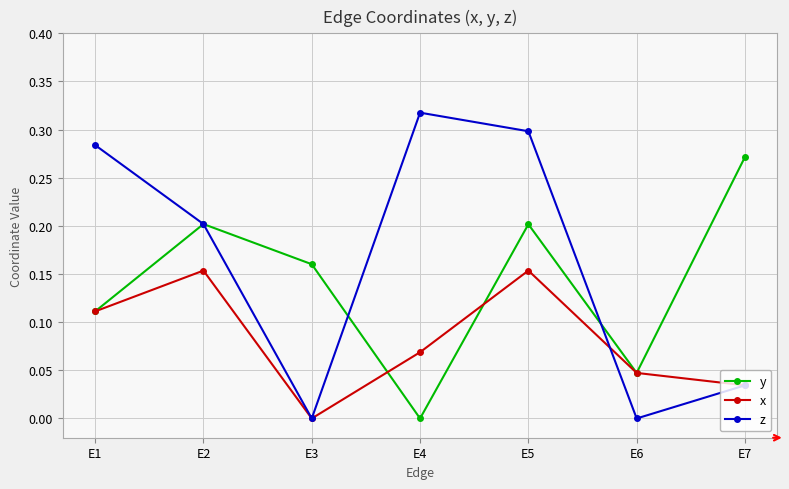

The y series shows 0.2 at E1. True or false?

False